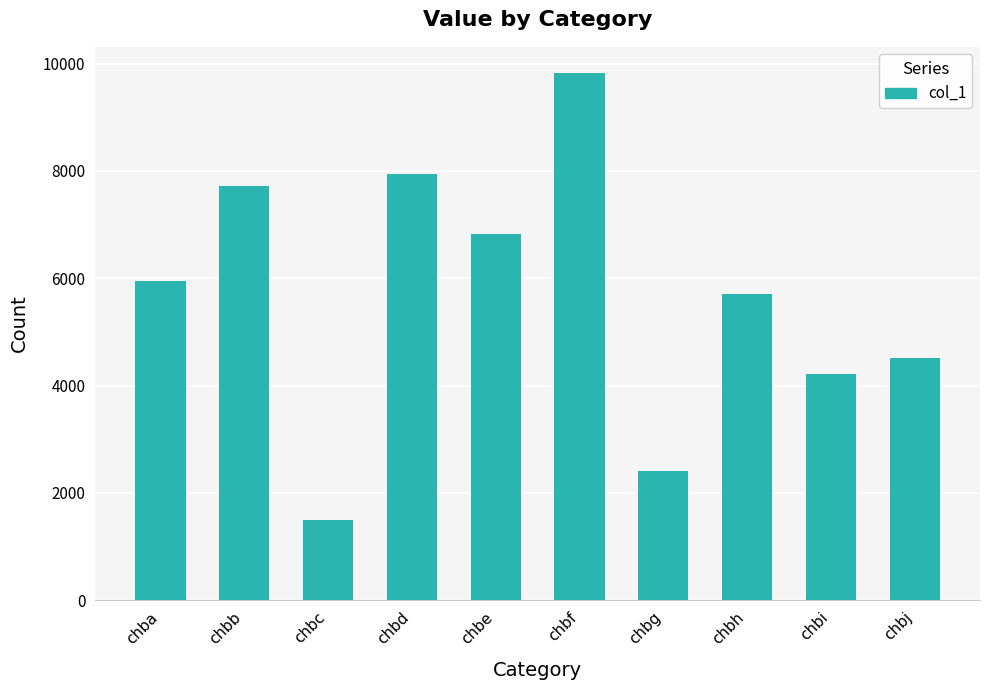

What is the difference between the second highest and second lowest values?

5539